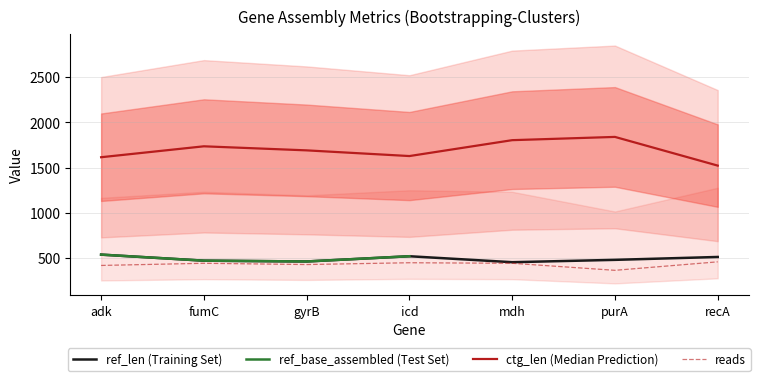

How many interior local valleys does the reads series have?

2